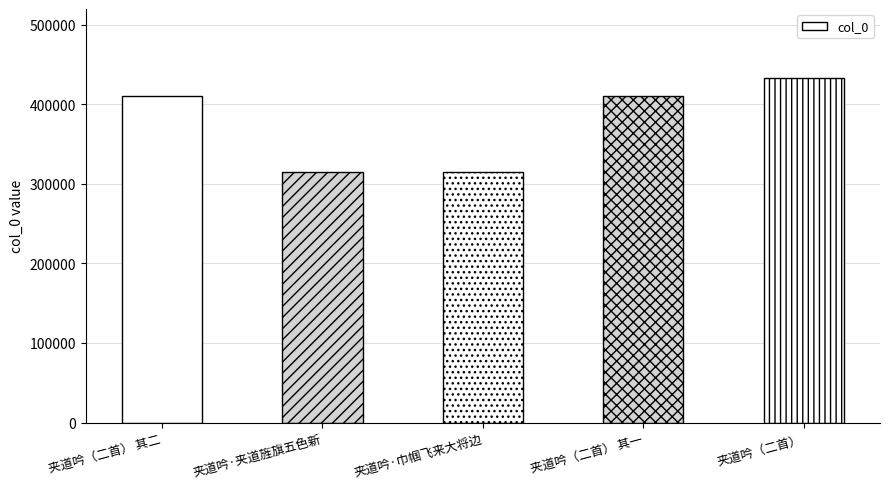

How many bars are there in total?

5